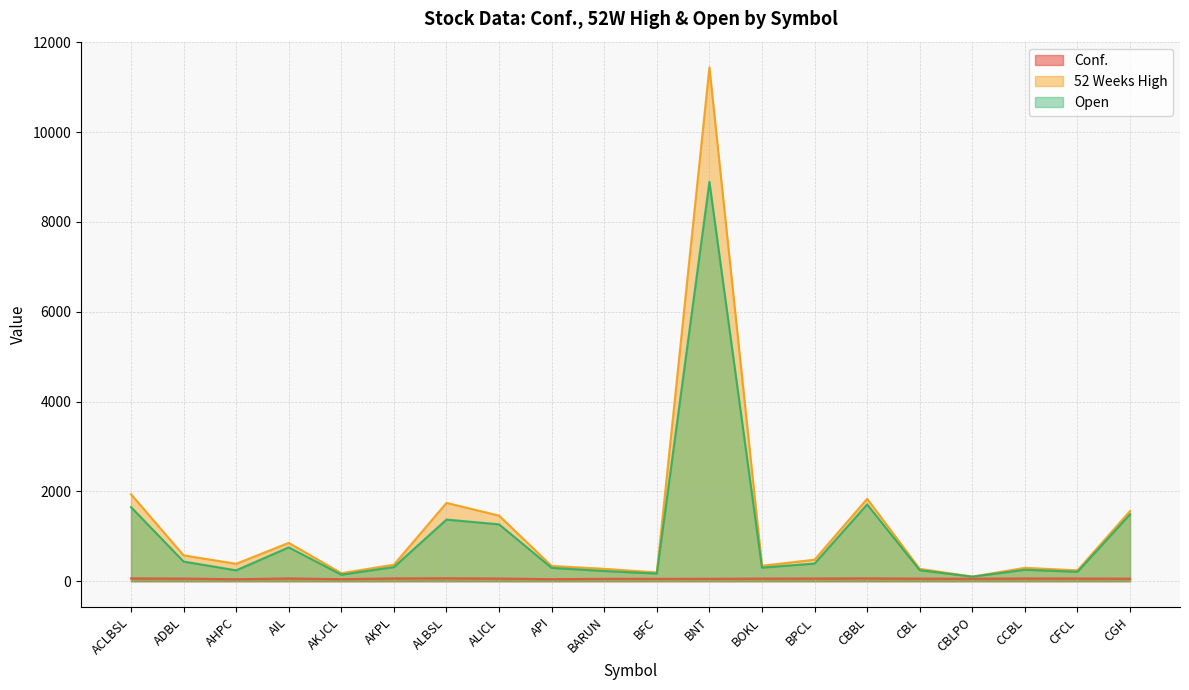

How many lines are shown in the chart?

3